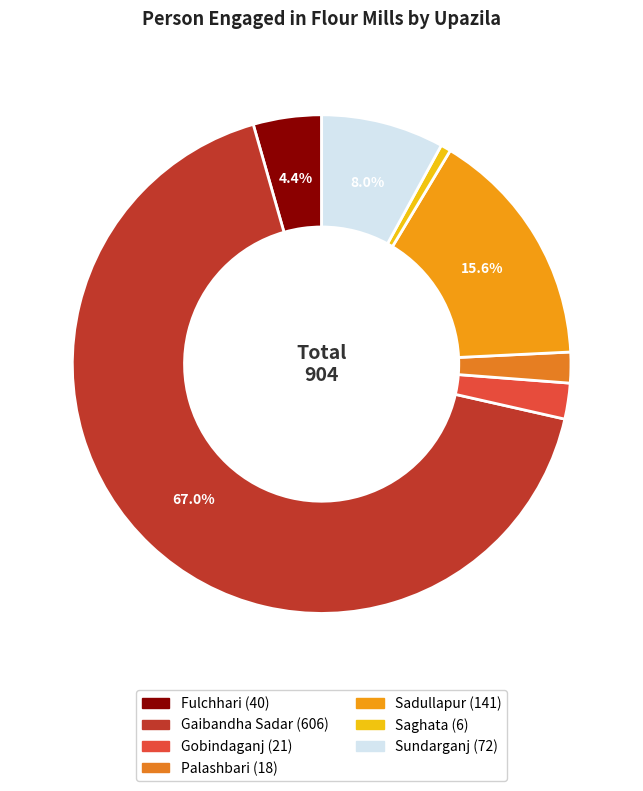

Does Fulchhari represent more than half of the total?

No